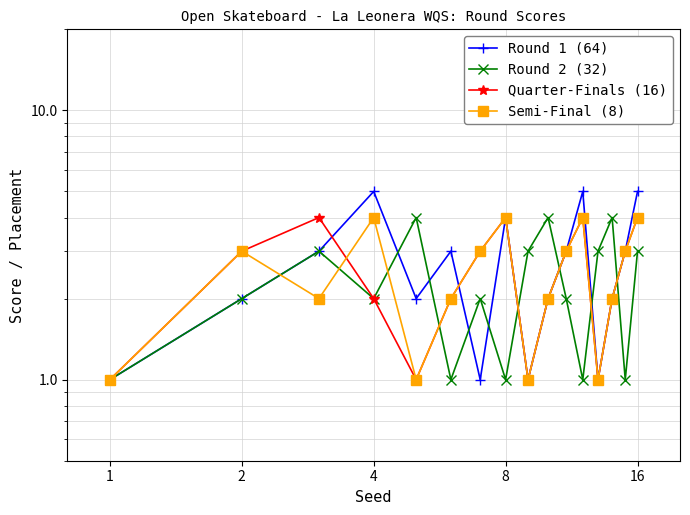

At which label does Round 2 (32) reach its minimum?

1